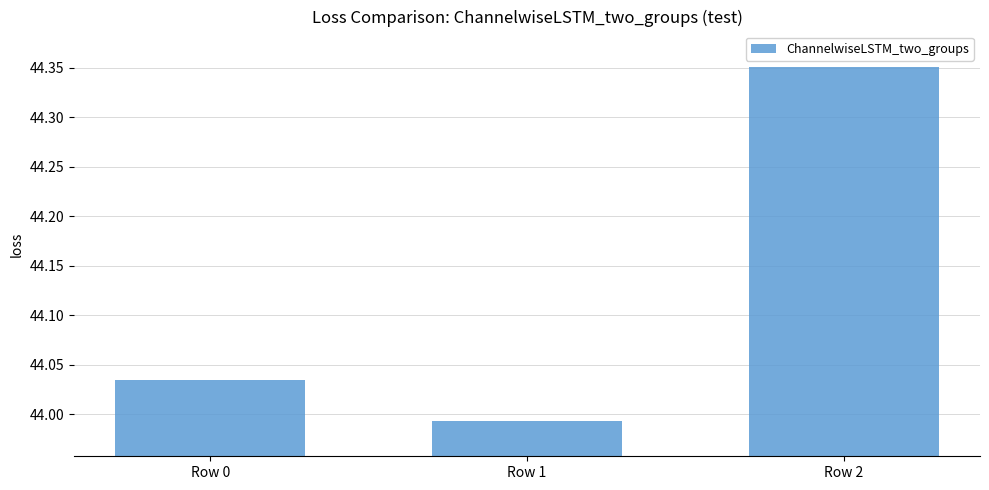

The chart shows a value of 57.7 at Row 2. True or false?

False